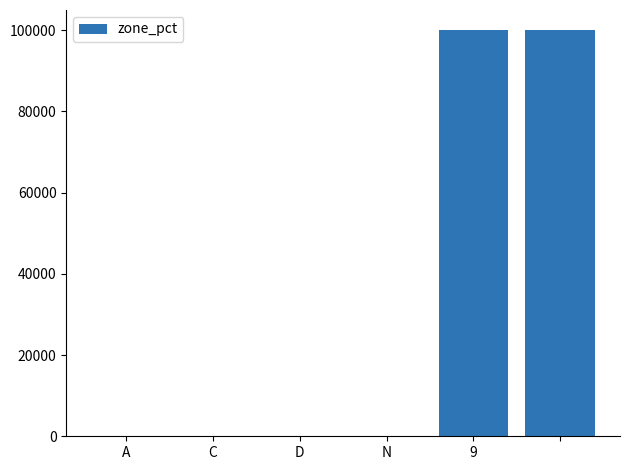

What is the sum of all values?

200007